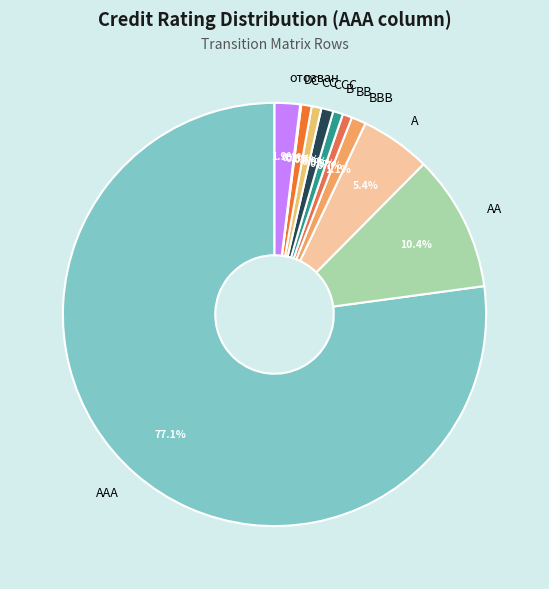

How much of the chart is everything except C?

99.2%